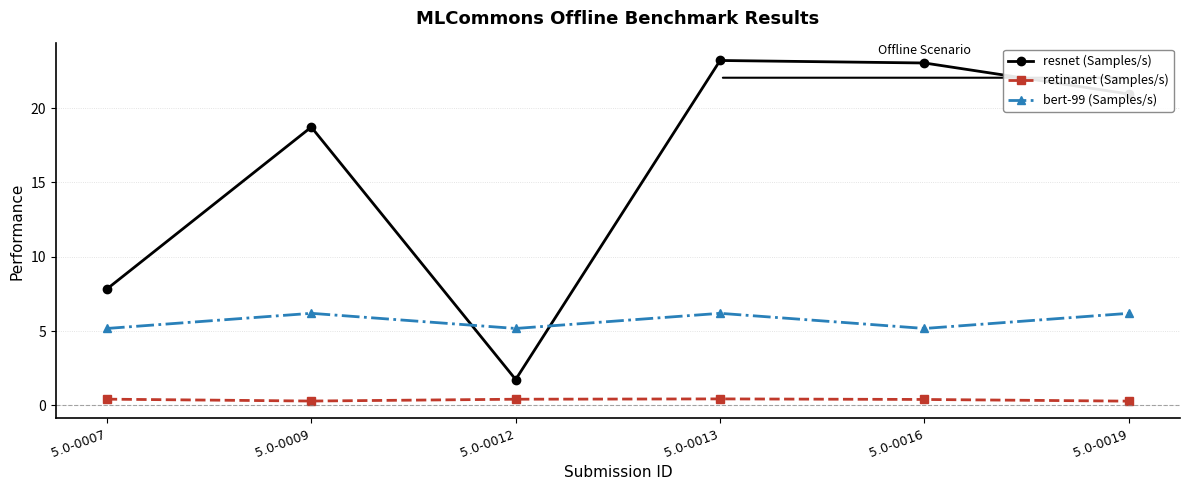

True or false: resnet (Samples/s) has a value of 29.6 at 5.0-0019.

False